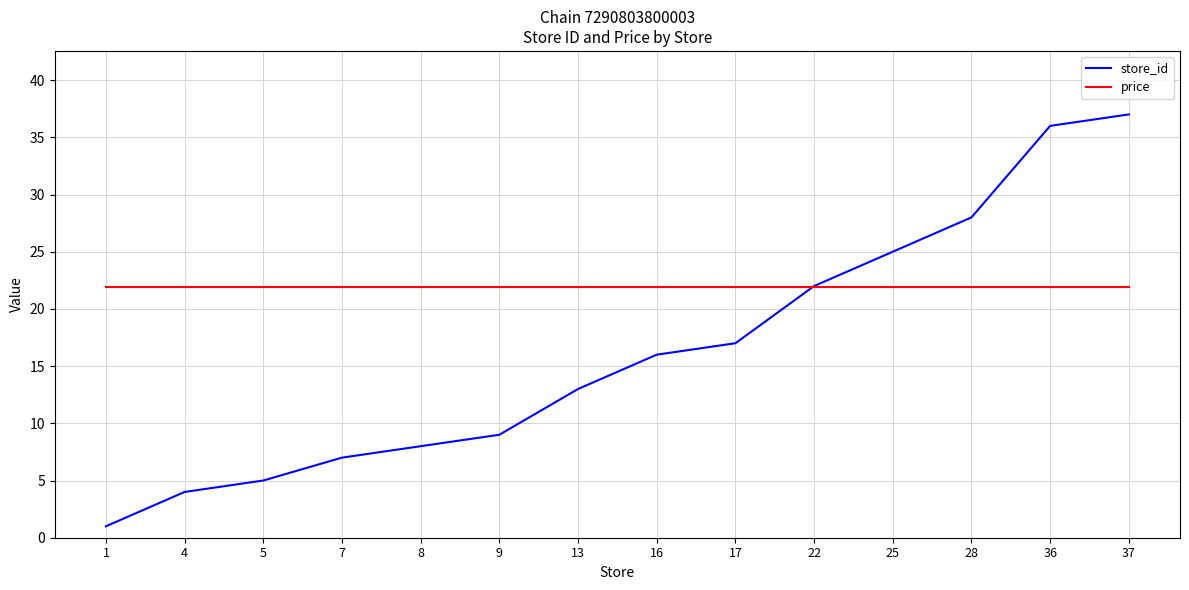

How many lines are shown in the chart?

2